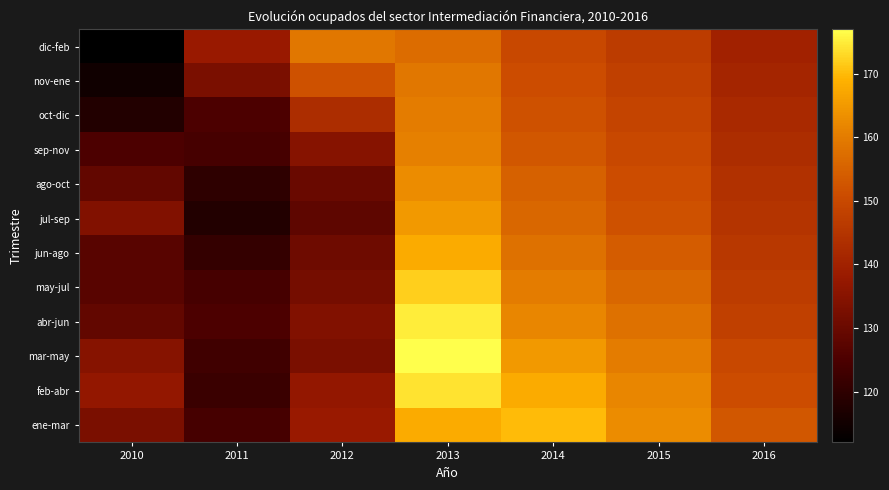

Reading left to right, extract all data points from this chart.

ene-mar: 2010=133	2011=124	2012=138	2013=168	2014=170	2015=163	2016=153
feb-abr: 2010=137	2011=122	2012=137	2013=174	2014=168	2015=162	2016=151
mar-may: 2010=135	2011=123	2012=133	2013=177	2014=165	2015=160	2016=150
abr-jun: 2010=129	2011=125	2012=134	2013=175	2014=162	2015=158	2016=148
may-jul: 2010=127	2011=124	2012=132	2013=172	2014=160	2015=156	2016=147
jun-ago: 2010=127	2011=121	2012=131	2013=168	2014=158	2015=154	2016=146
jul-sep: 2010=134	2011=118	2012=128	2013=165	2014=156	2015=152	2016=145
ago-oct: 2010=129	2011=120	2012=130	2013=163	2014=155	2015=151	2016=144
sep-nov: 2010=125	2011=124	2012=135	2013=161	2014=153	2015=150	2016=143
oct-dic: 2010=118	2011=125	2012=143	2013=160	2014=152	2015=149	2016=142
nov-ene: 2010=115	2011=133	2012=152	2013=159	2014=151	2015=148	2016=141
dic-feb: 2010=112	2011=138	2012=159	2013=157	2014=150	2015=147	2016=140